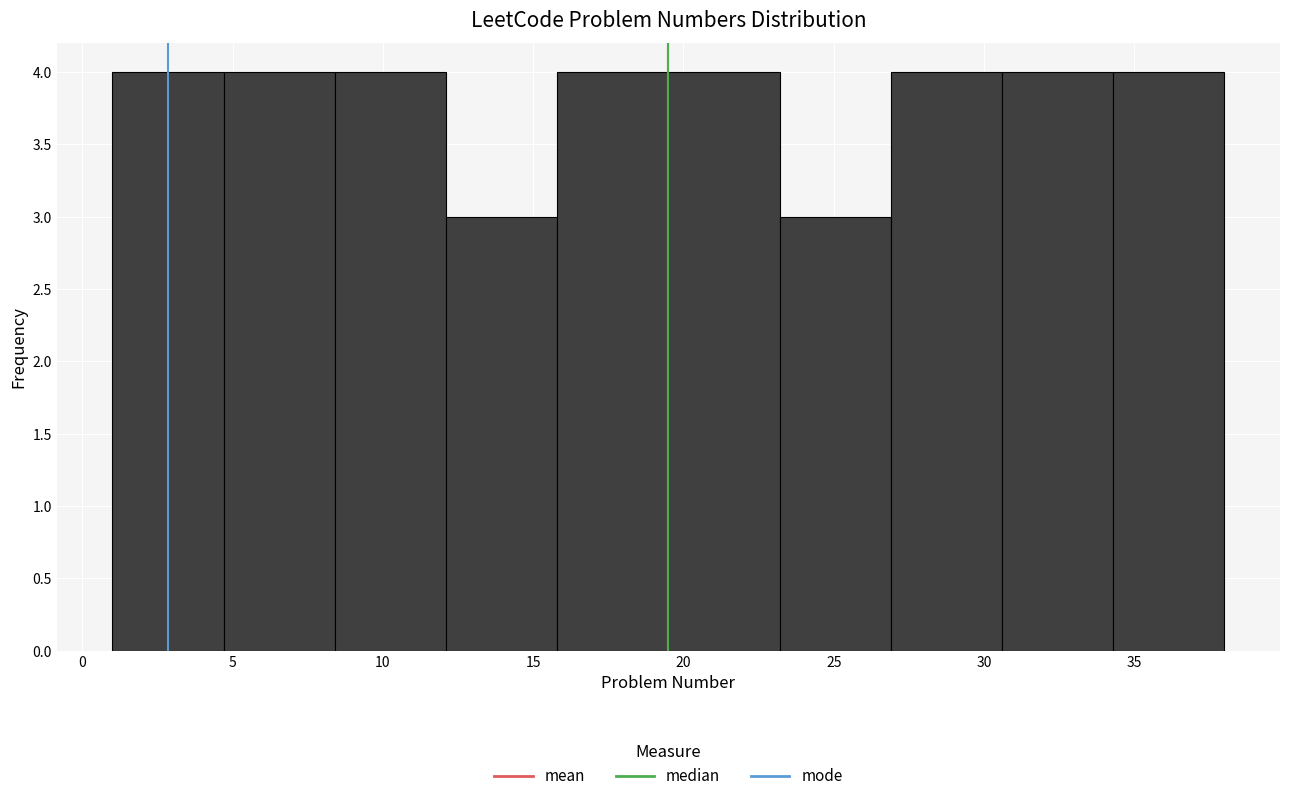

Reading left to right, transcribe this chart: for each bar, give the range it covers on the x-axis and its height. Neither the bar edges nor the heights are printed on the chart, so give them approximately, as read against the axes.

1.0 to 4.7: 4
4.7 to 8.4: 4
8.4 to 12.1: 4
12.1 to 15.8: 3
15.8 to 19.5: 4
19.5 to 23.2: 4
23.2 to 26.9: 3
26.9 to 30.6: 4
30.6 to 34.3: 4
34.3 to 38.0: 4